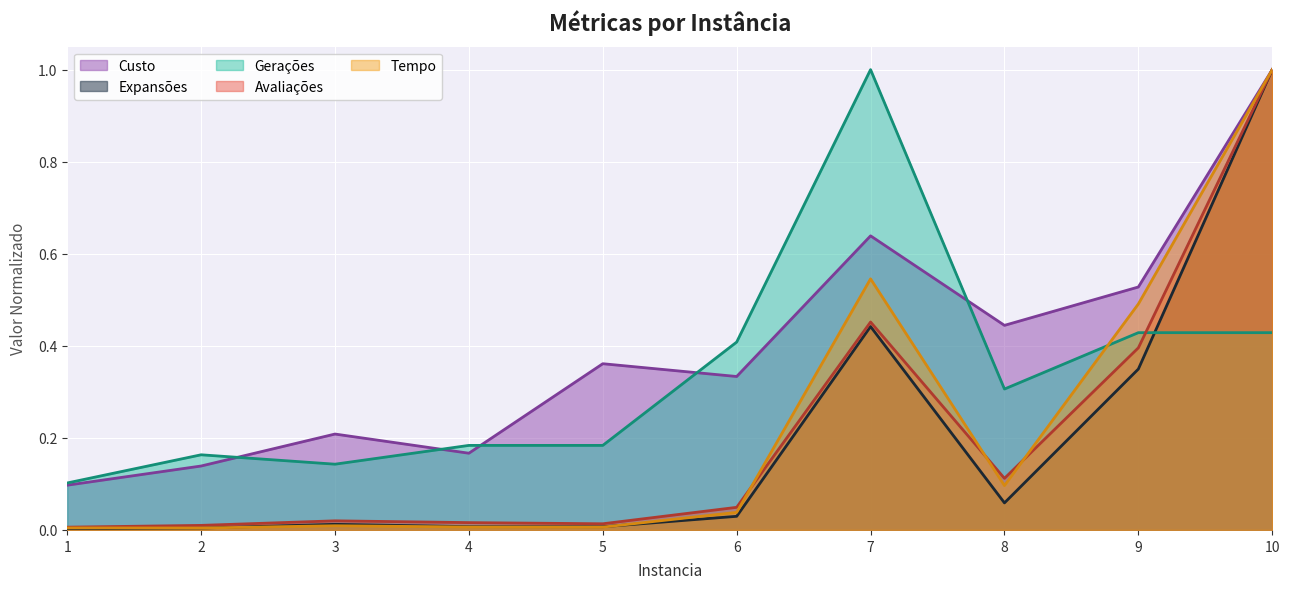

What is the difference between the maximum and minimum values in the Expansões series?

1.0